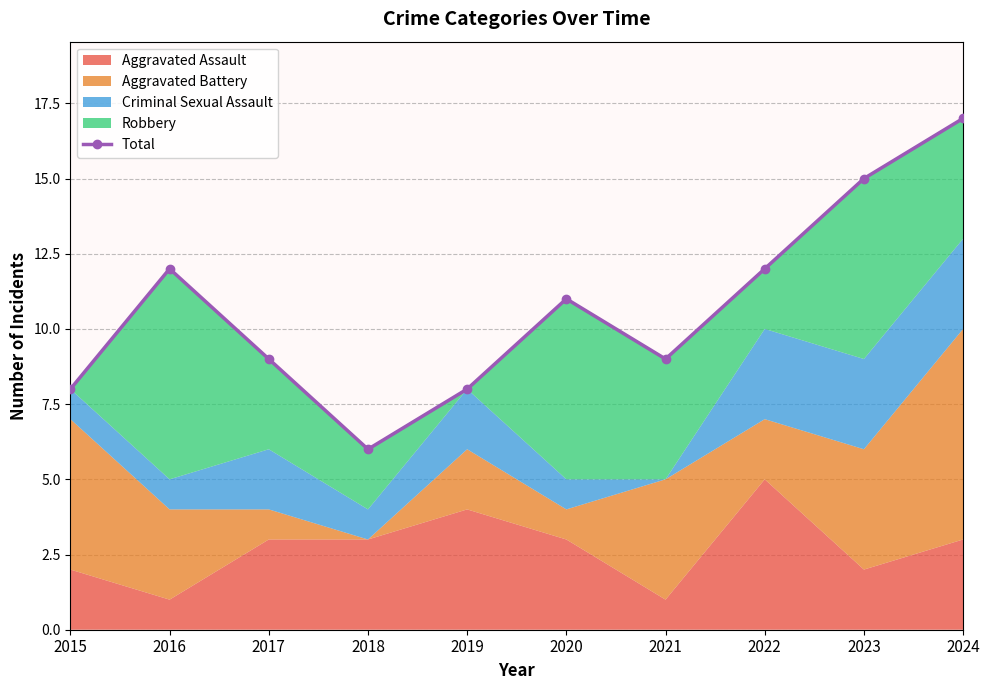

What is the value of the 7th point from the left?

9